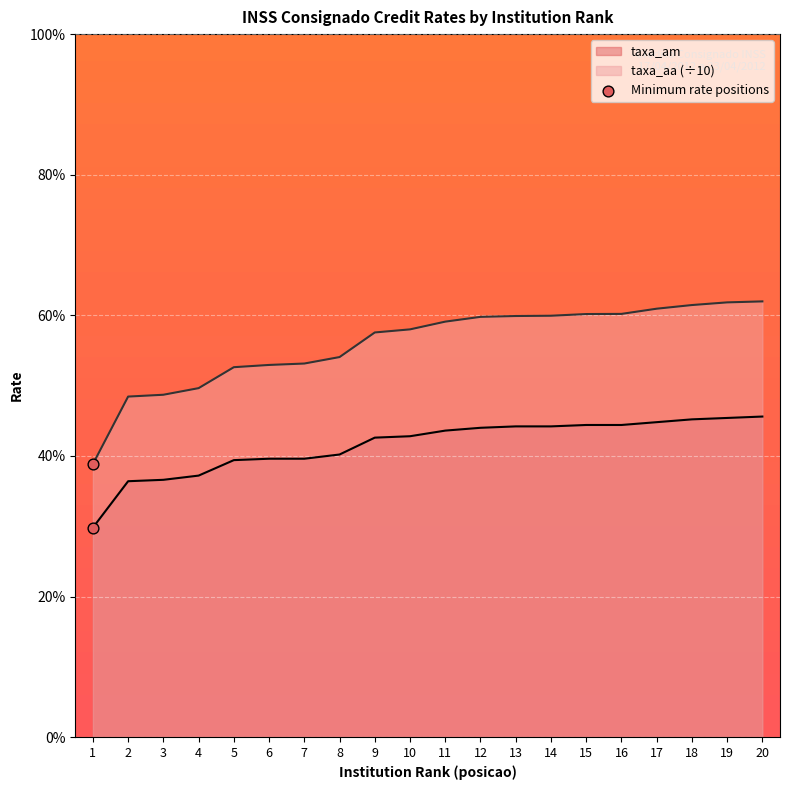

What is the total value across all series at 11?

5.1